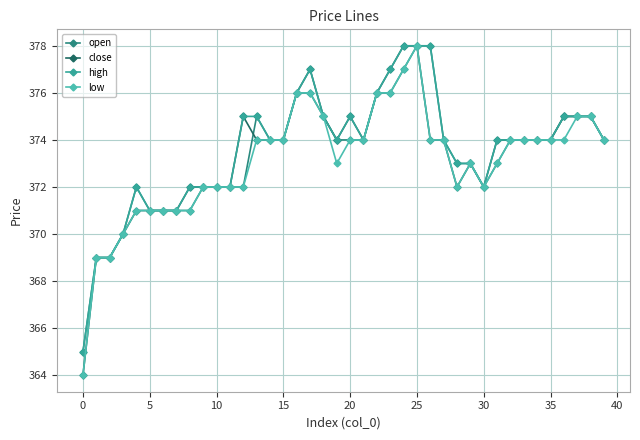

Reading left to right, extract all data points from this chart.

open: 365	369	369	370	372	371	371	371	371	372	372	372	372	375	374	374	376	376	375	374	374	374	376	376	377	378	378	374	373	373	372	373	374	374	374	374	375	375	375	374
close: 364	369	369	370	371	371	371	371	372	372	372	372	375	374	374	374	376	377	375	374	375	374	376	377	378	378	374	374	372	373	372	374	374	374	374	374	375	375	375	374
high: 365	369	369	370	372	371	371	371	372	372	372	372	375	375	374	374	376	377	375	374	375	374	376	377	378	378	378	374	373	373	372	374	374	374	374	374	375	375	375	374
low: 364	369	369	370	371	371	371	371	371	372	372	372	372	374	374	374	376	376	375	373	374	374	376	376	377	378	374	374	372	373	372	373	374	374	374	374	374	375	375	374